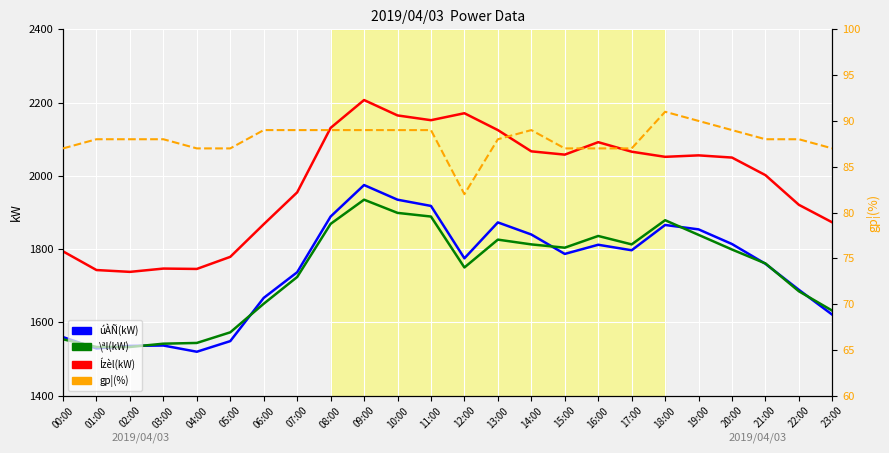

True or false: \ªl(kW) has more than 2 points higher than both neighbors.

True